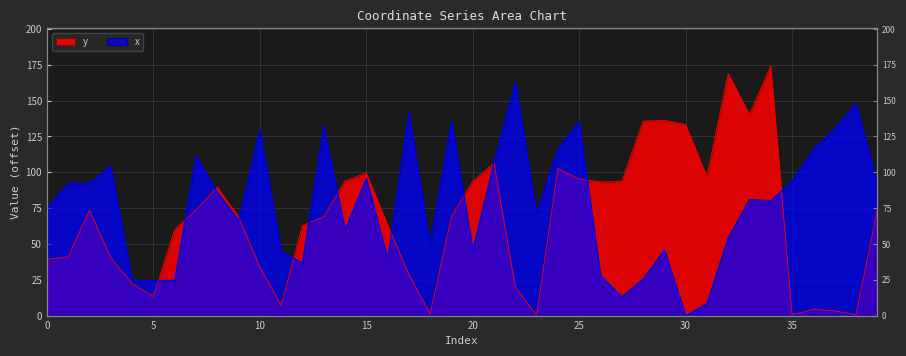

Rank the series by their average value, from highest to lowest.

x, y